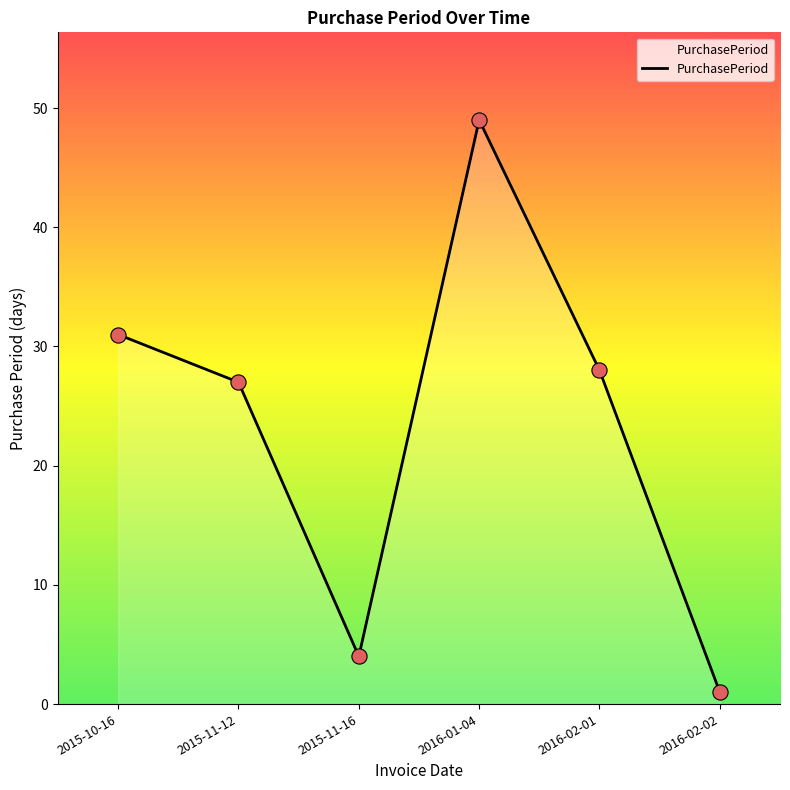

Approximately how many times larger is the value at 2015-11-12 compared to 2016-02-01?

1.0